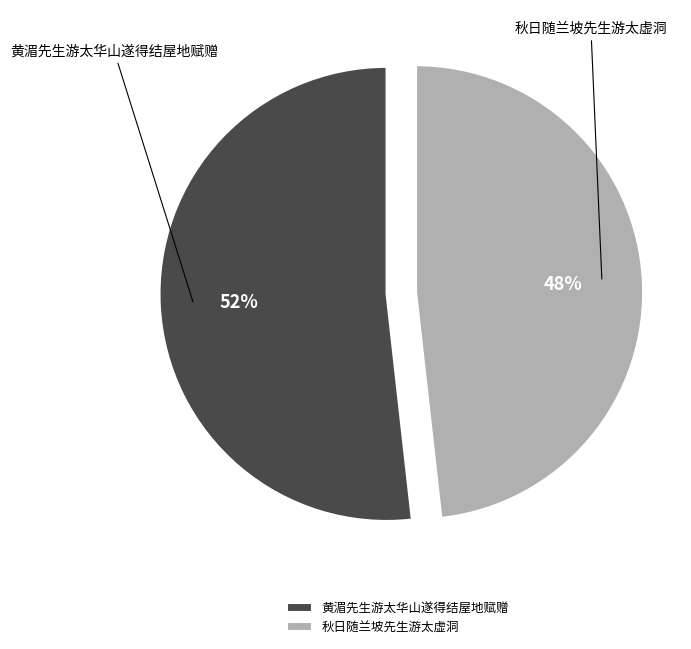

Is 秋日随兰坡先生游太虚洞 the majority of the pie?

No